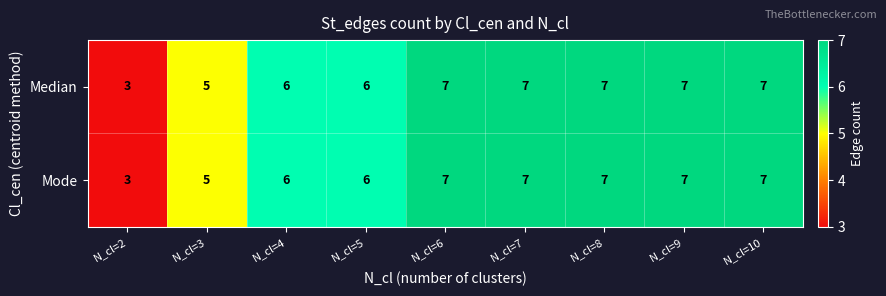

The Median series shows 7 at N_cl=7. True or false?

True